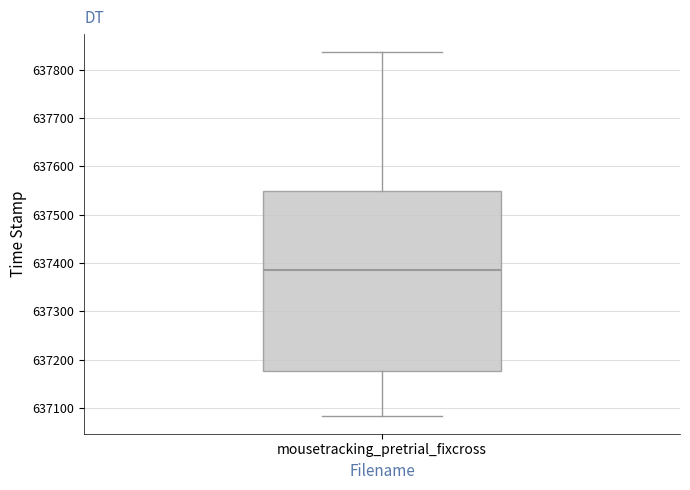

Transcribe this box plot: give where the median line is, the range the box spans, and where the two whiskers end, as read against the y-axis. The values are not printed on the chart, so give them approximately, as read against the axis.

median 637390, box 637180 to 637550, whiskers 637080 to 637840